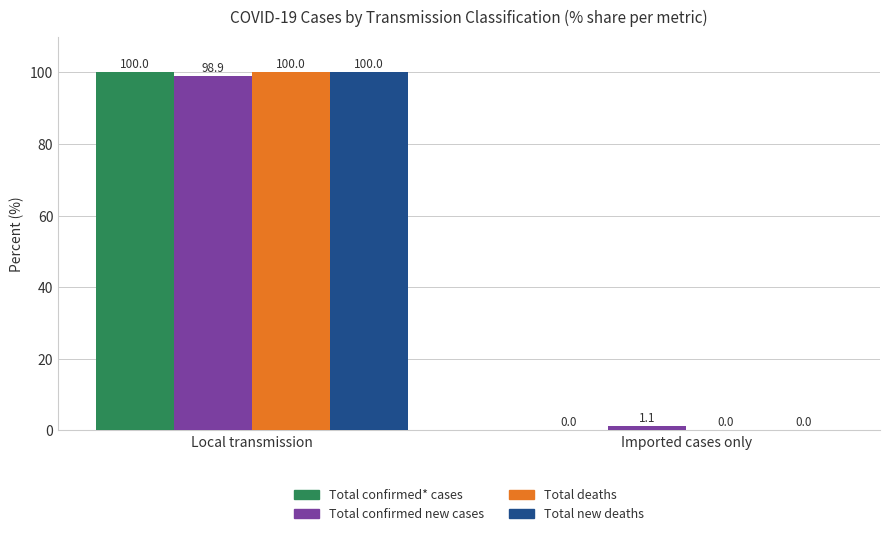

Is it true that Total confirmed* cases equals 167.3 at Local transmission?

False